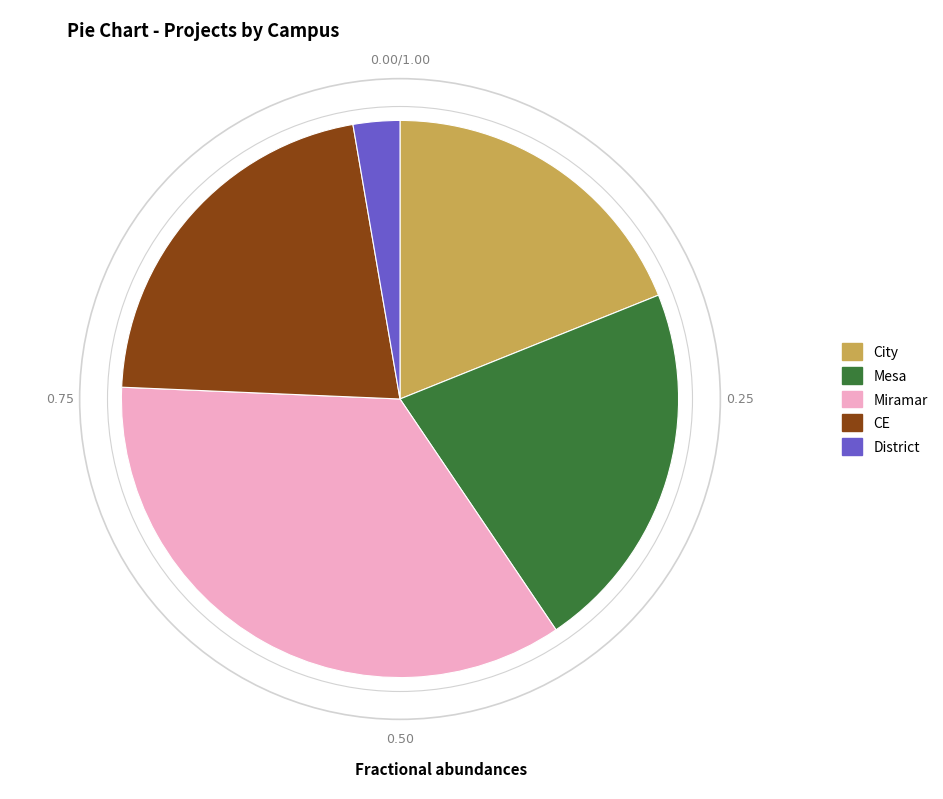

Does Mesa represent more than half of the total?

No